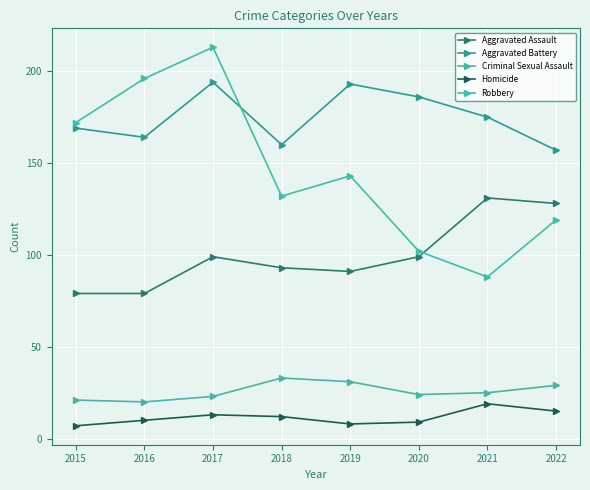

True or false: Homicide and Aggravated Assault intersect in this chart.

False